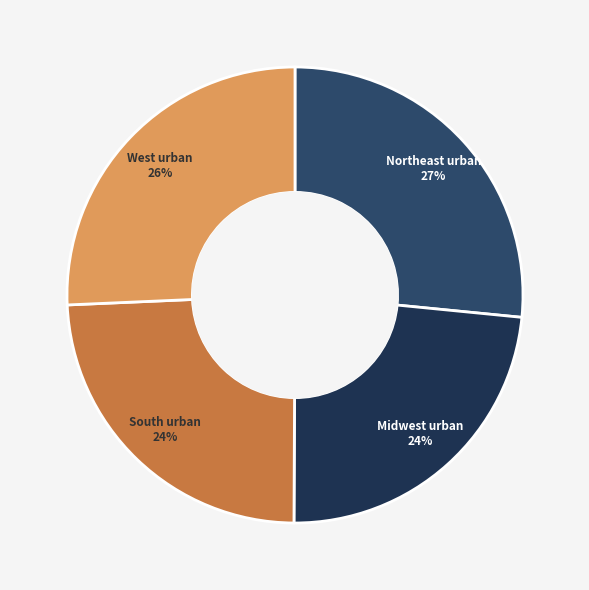

What percentage is the South urban slice, to the nearest percent?

24%